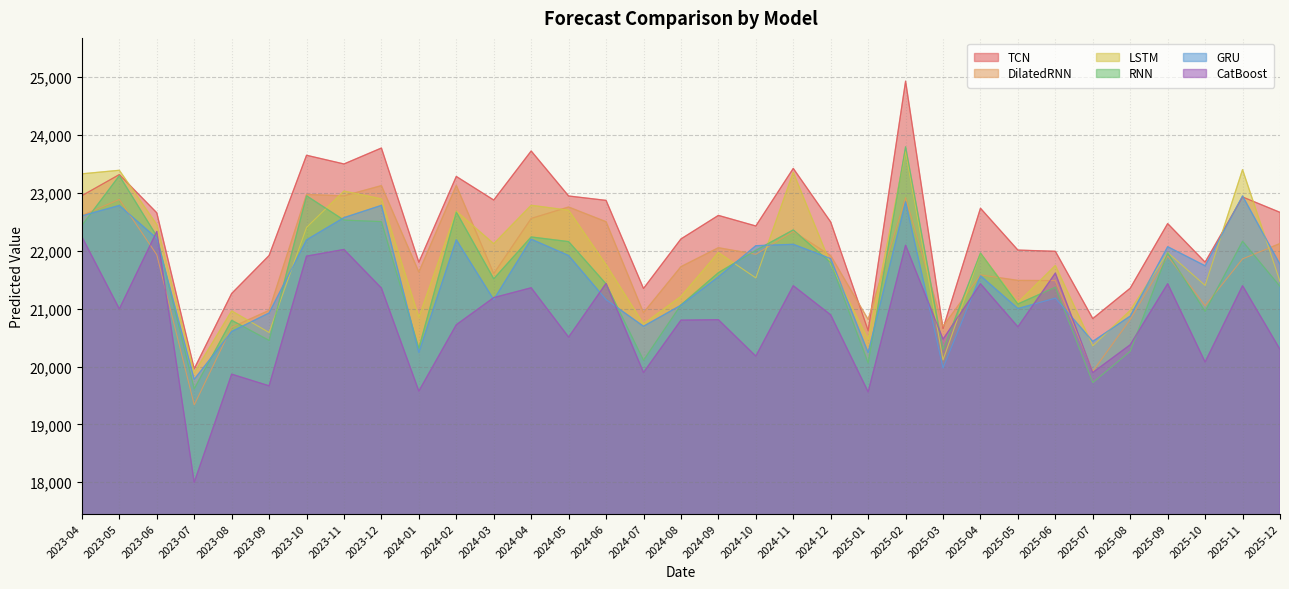

Where do GRU and CatBoost first cross each other?

2023-05 and 2023-06